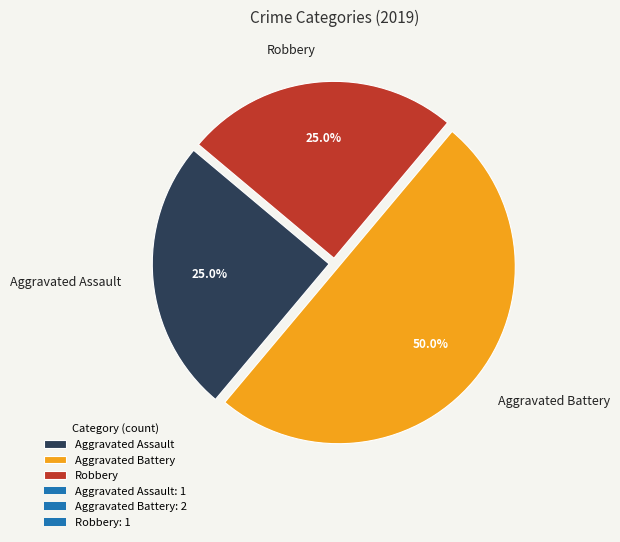

Which slice is the largest?

Aggravated Battery